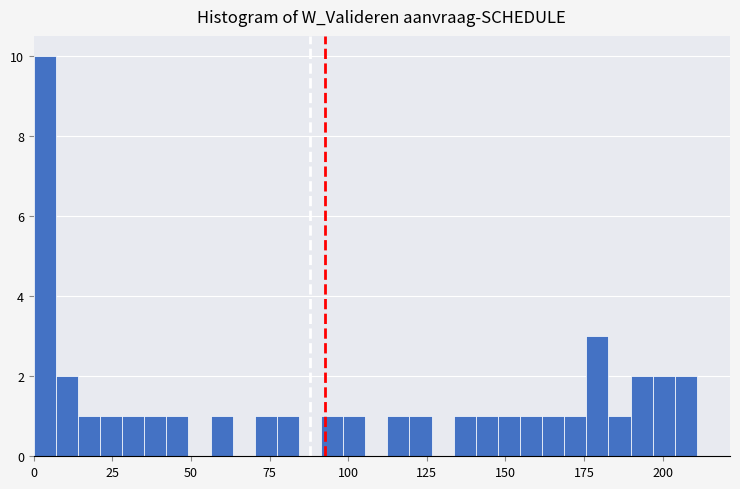

Read against the x-axis, roughly where is the centre of the tallest bar?

5